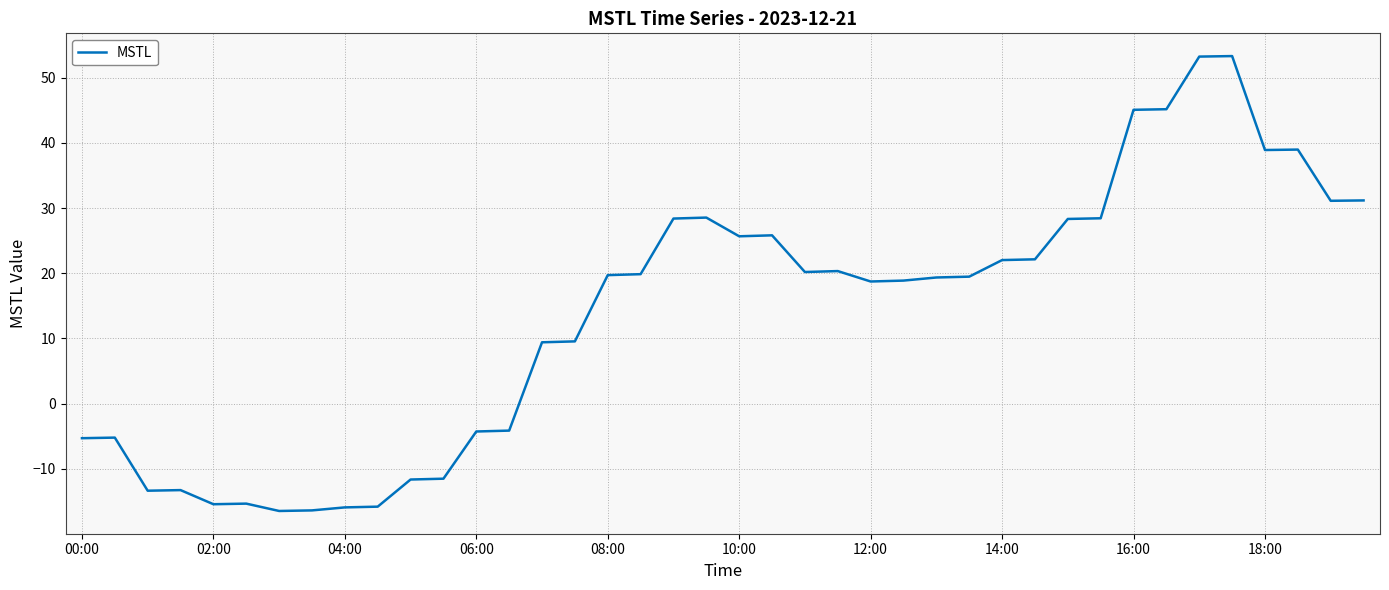

What is the difference between the maximum and minimum values?

69.8